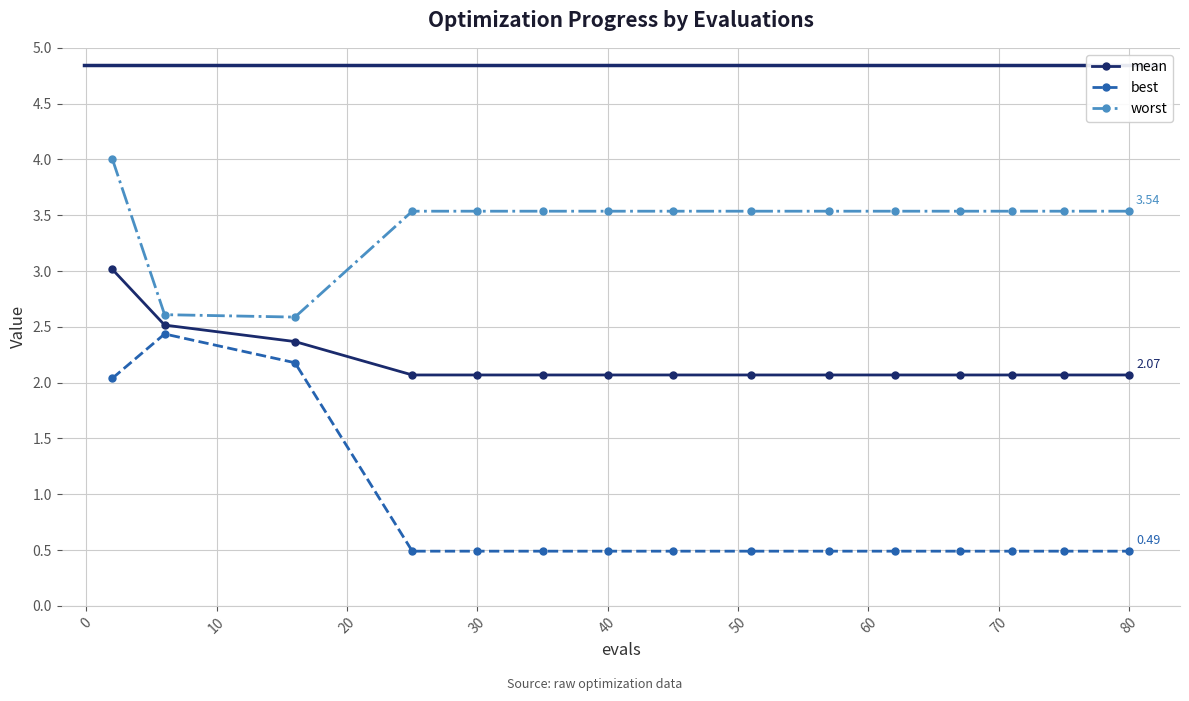

Which series has the largest total across all categories?

worst